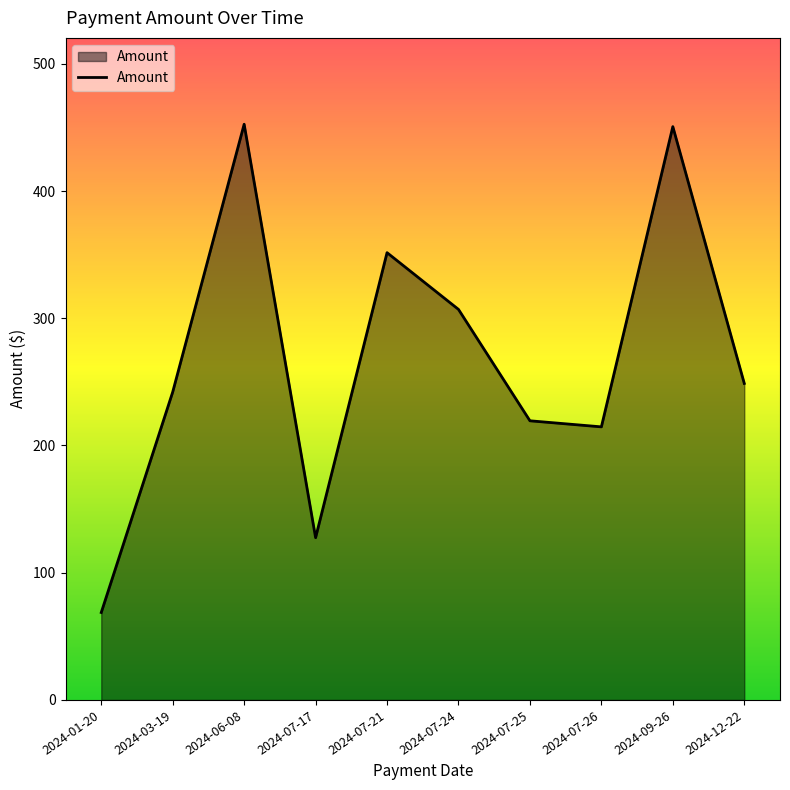

What is the change in value from 2024-07-24 to 2024-07-26?

-92.3